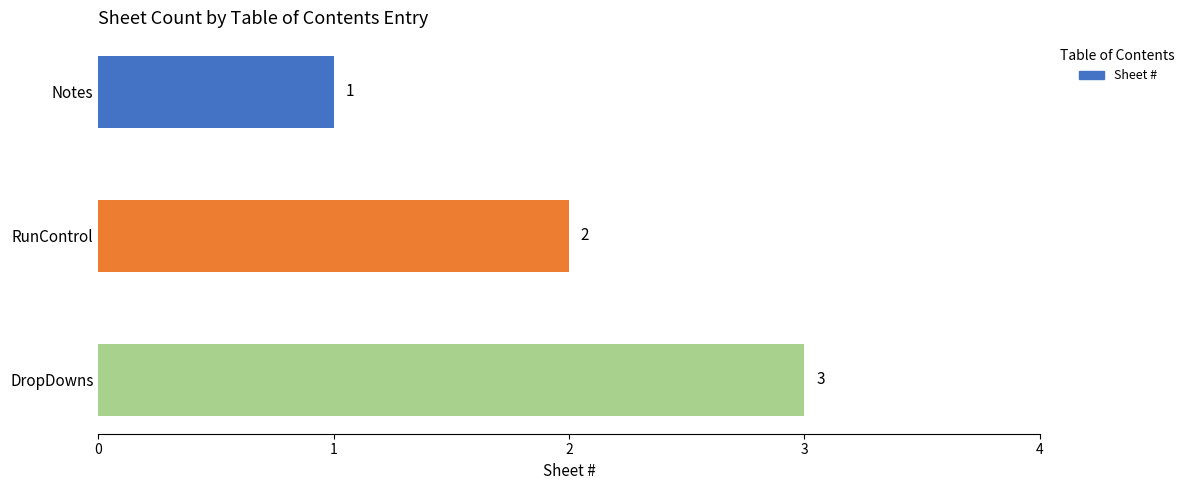

The chart shows a value of 3 at DropDowns. True or false?

True